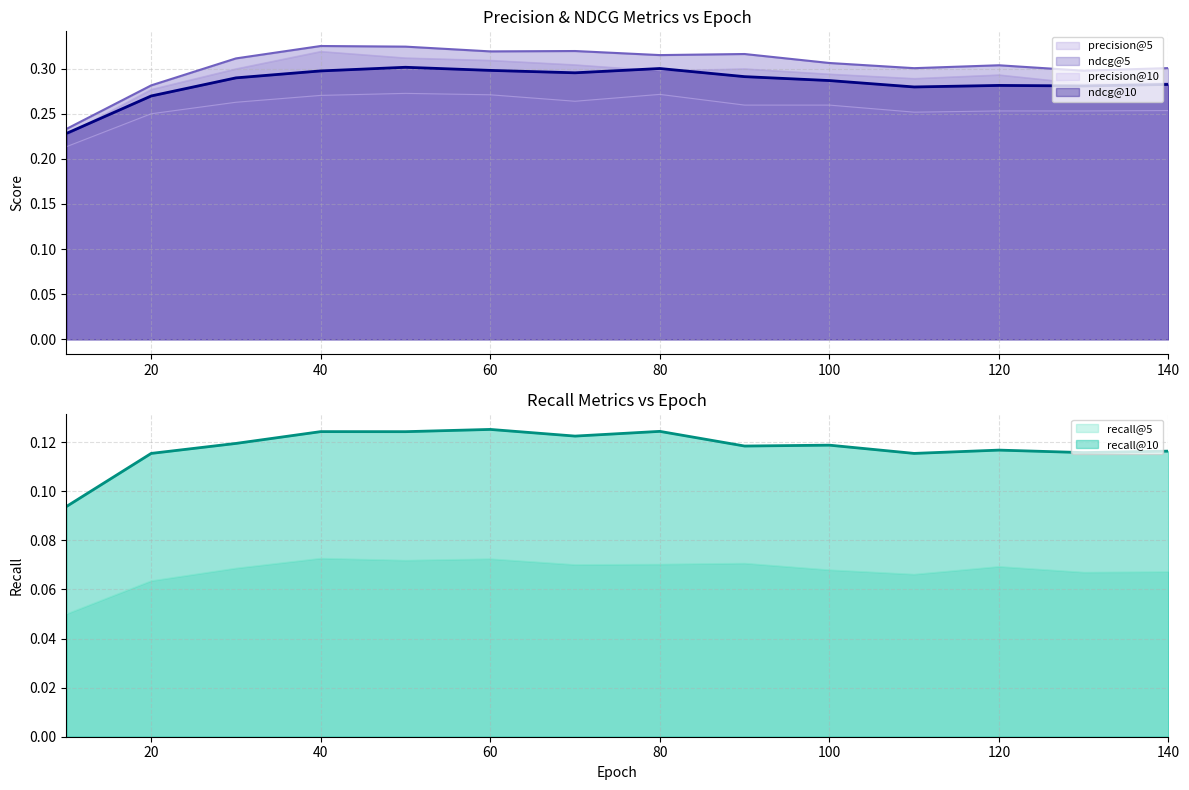

True or false: ndcg@10 has a value of 0.5 at 40.

False